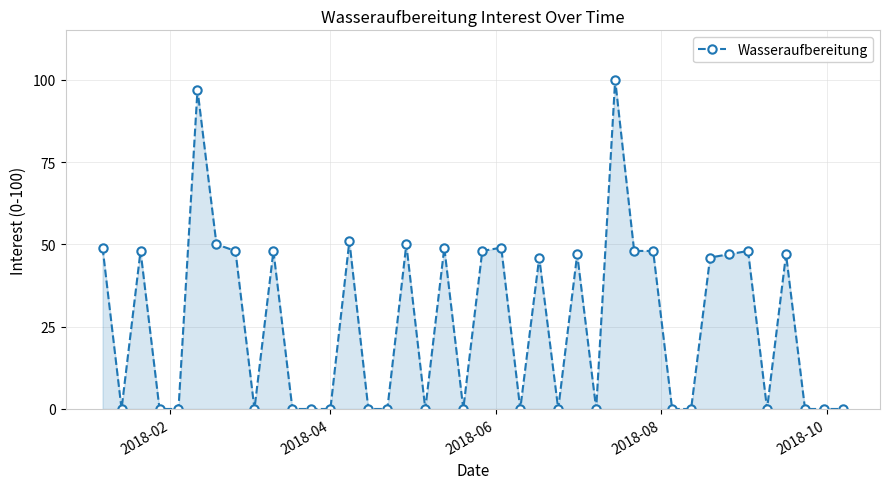

What is the value of the 10th point from the left?

48